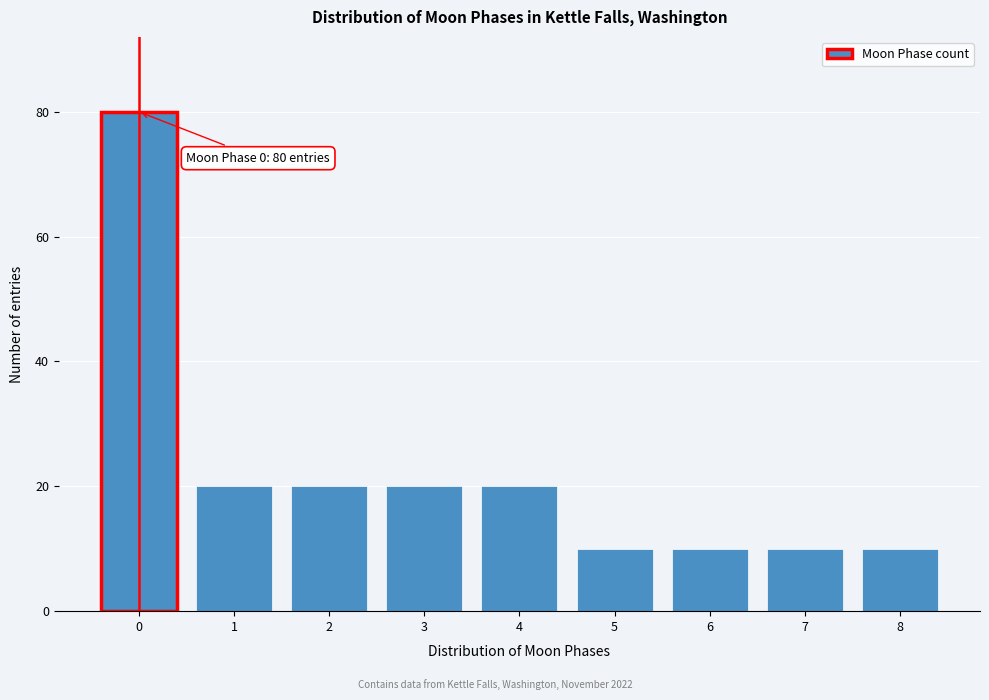

Reading left to right, list all the values displayed in this chart.

80	20	20	20	20	10	10	10	10